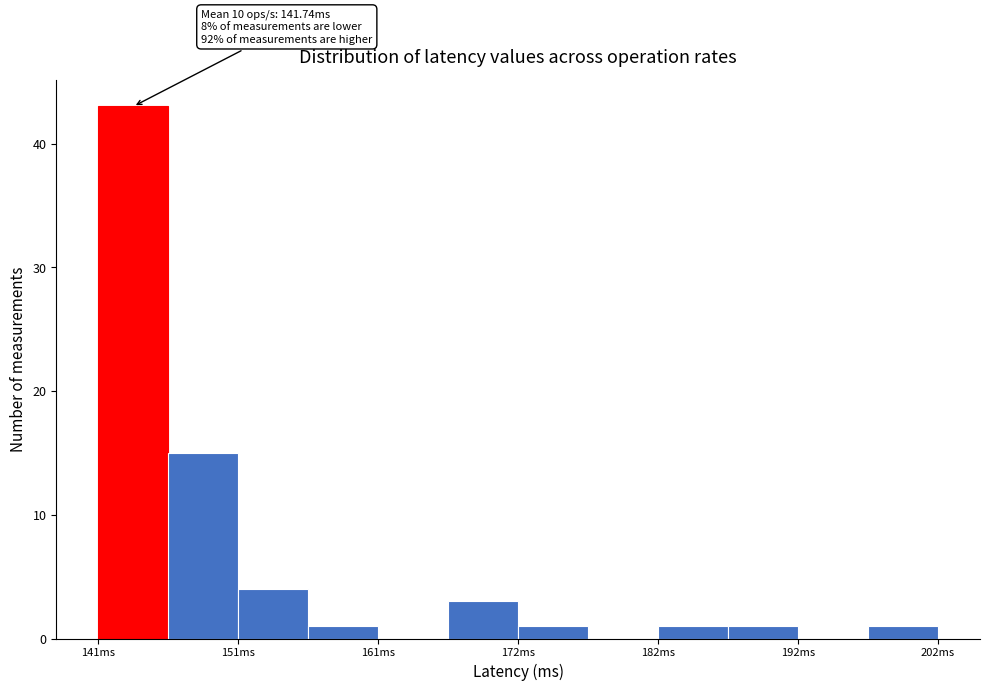

Around what value on the x-axis is the tallest bar? Give the approximate position of its centre, as read against the axis.

144